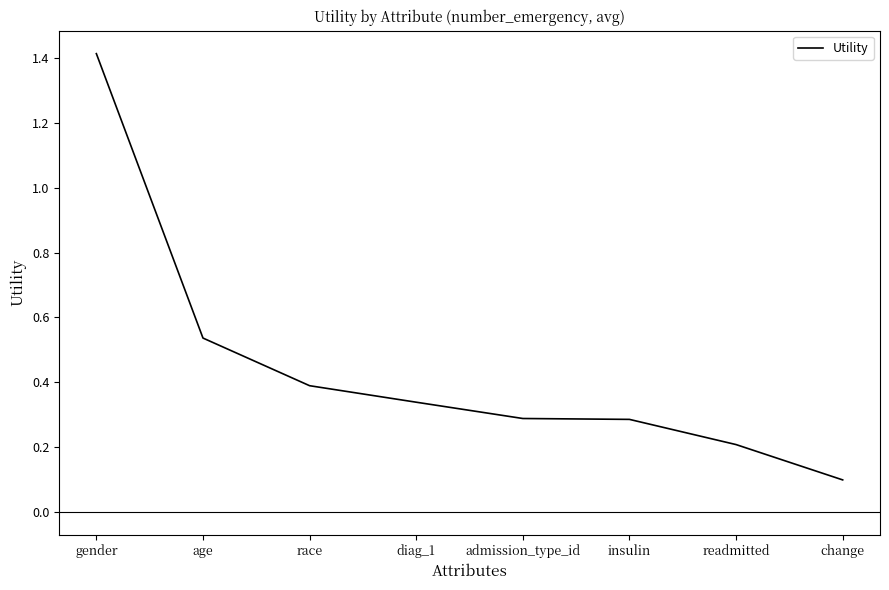

True or false: there are more than 2 points higher than both neighbors.

False